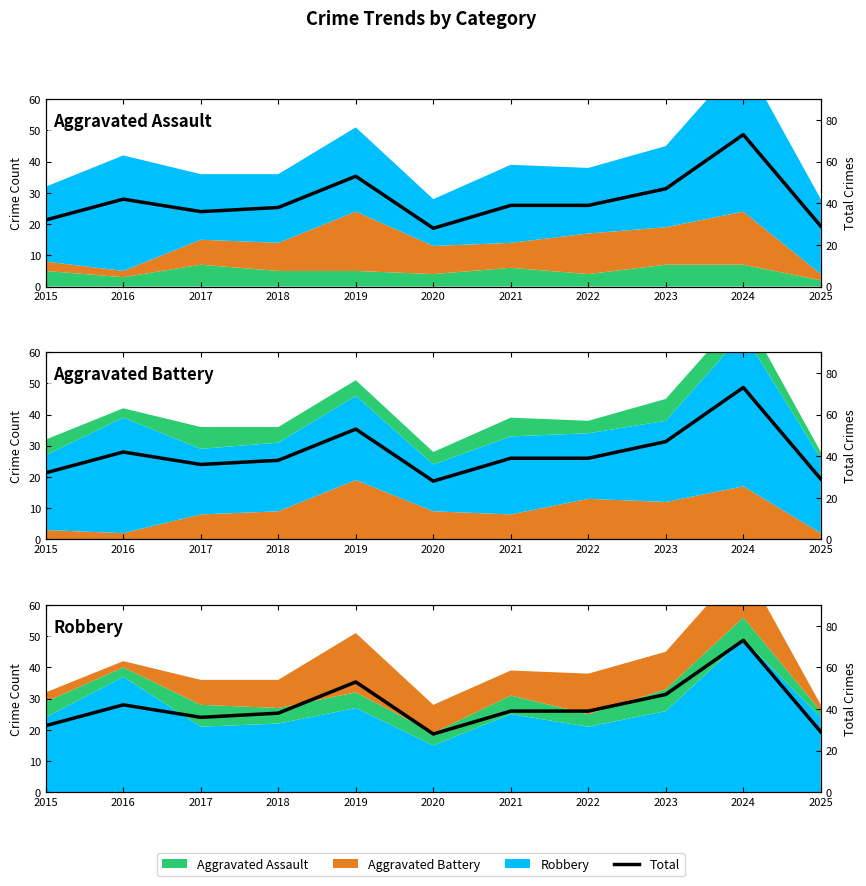

What is the ratio of the value at 2023 to the value at 2015?

1.5